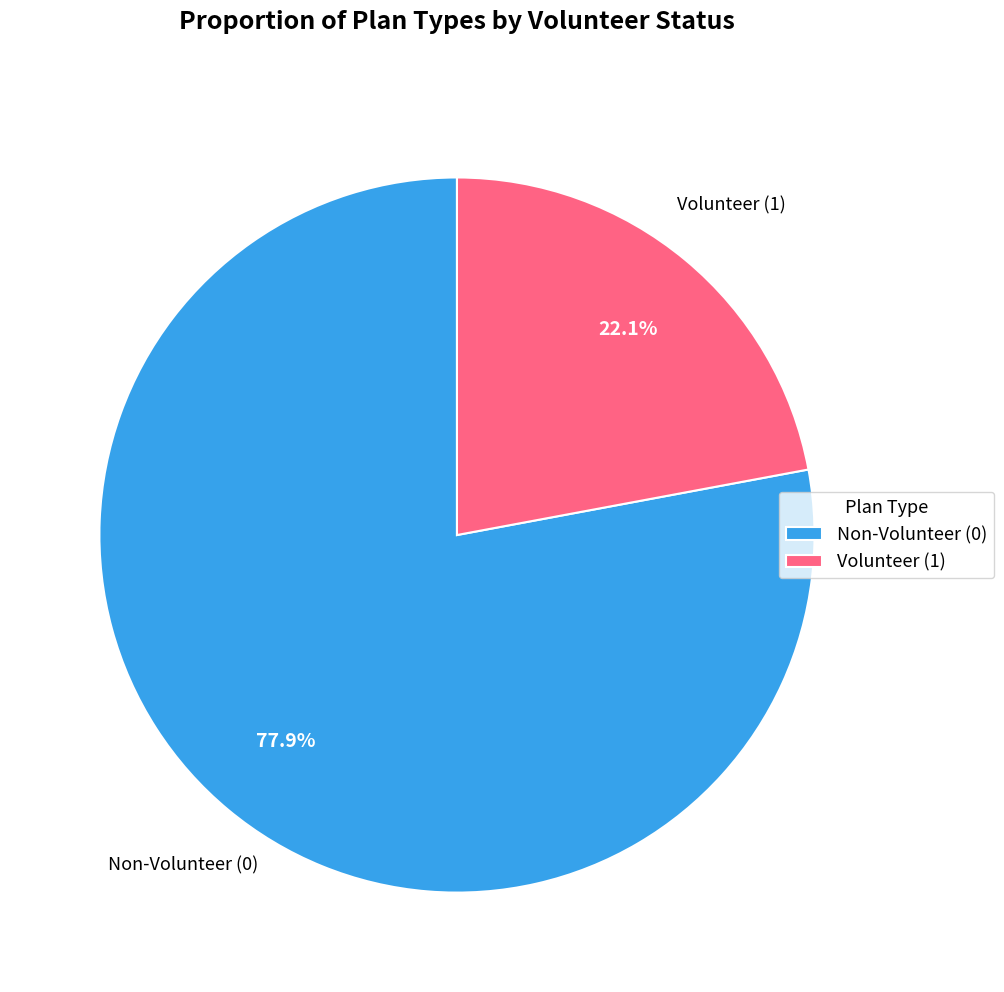

Which slice is the largest?

Non-Volunteer (0)